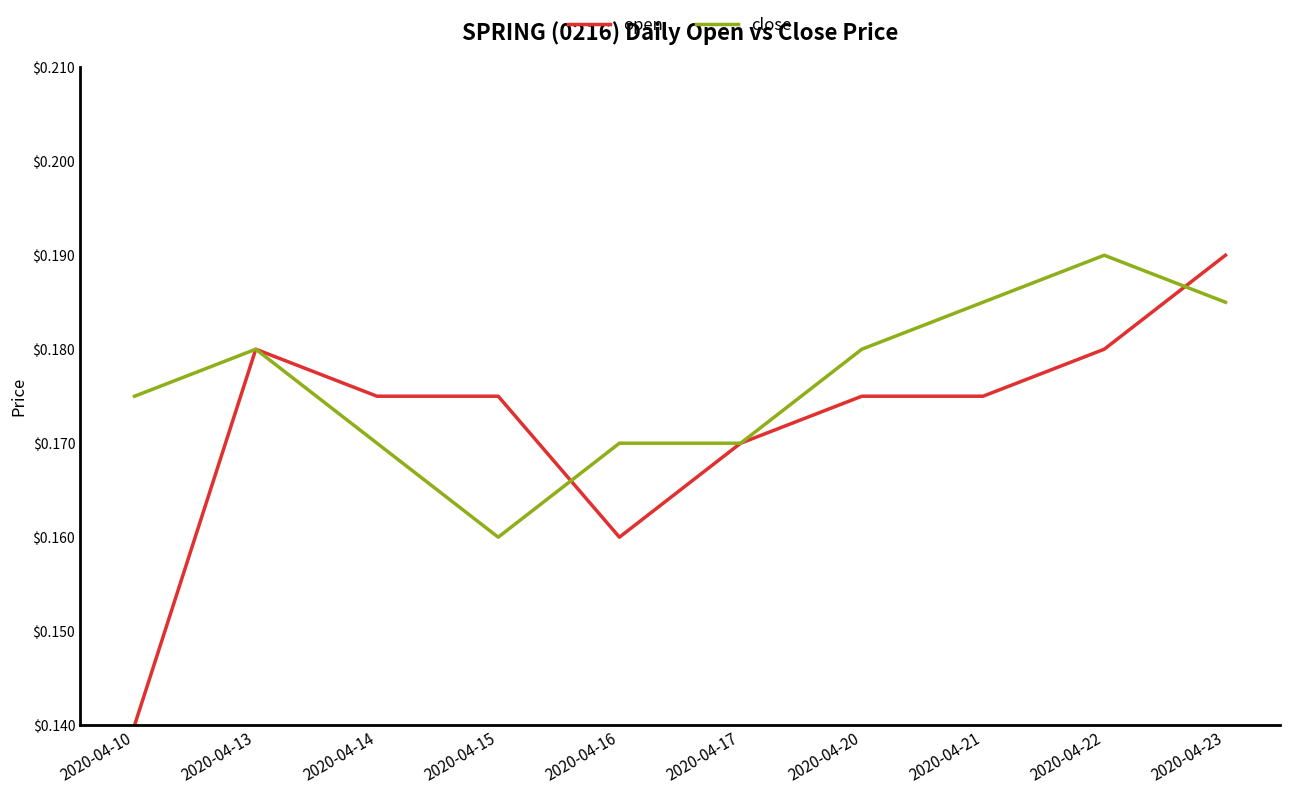

Which series changed the most between 2020-04-17 and 2020-04-23?

open